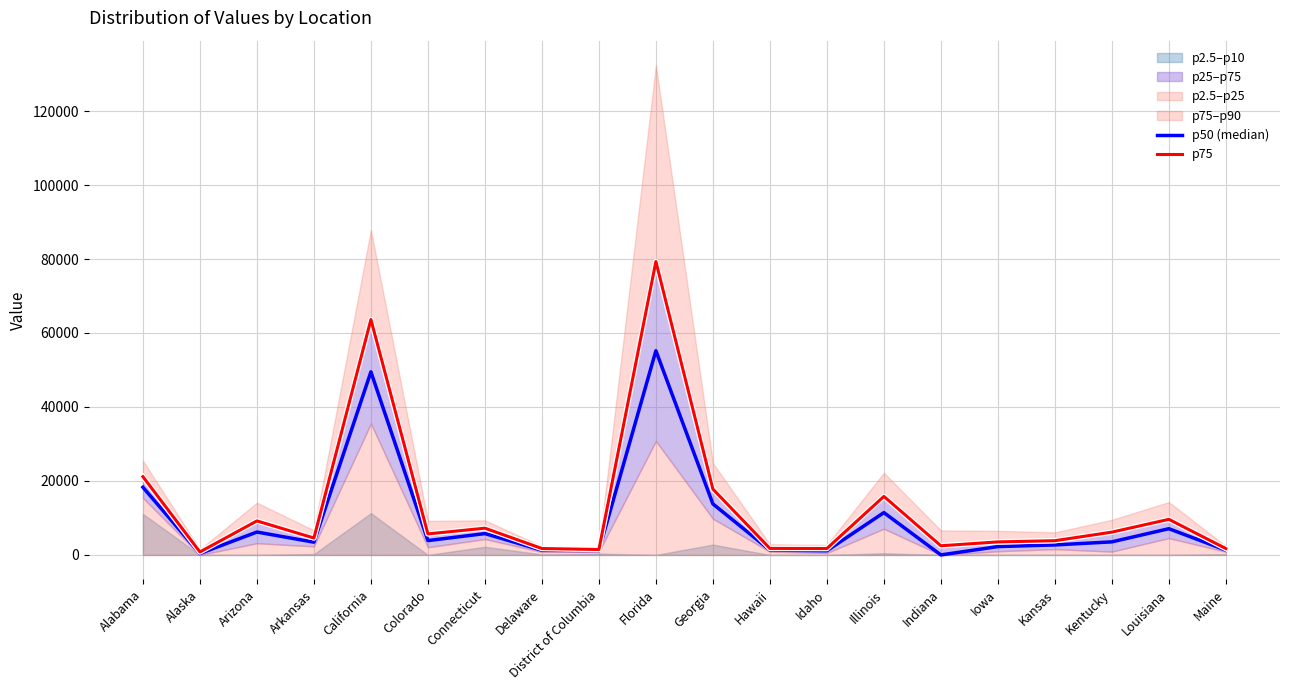

List the series in order of their peak value, lowest first.

p50 (median), p75